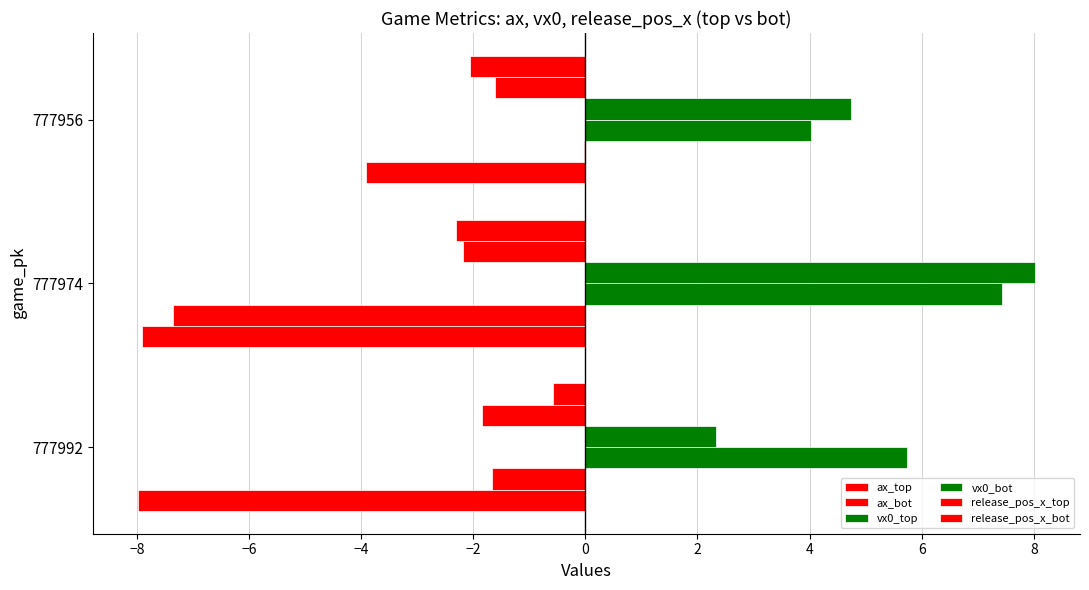

Which series has the largest range (max minus min)?

ax_bot